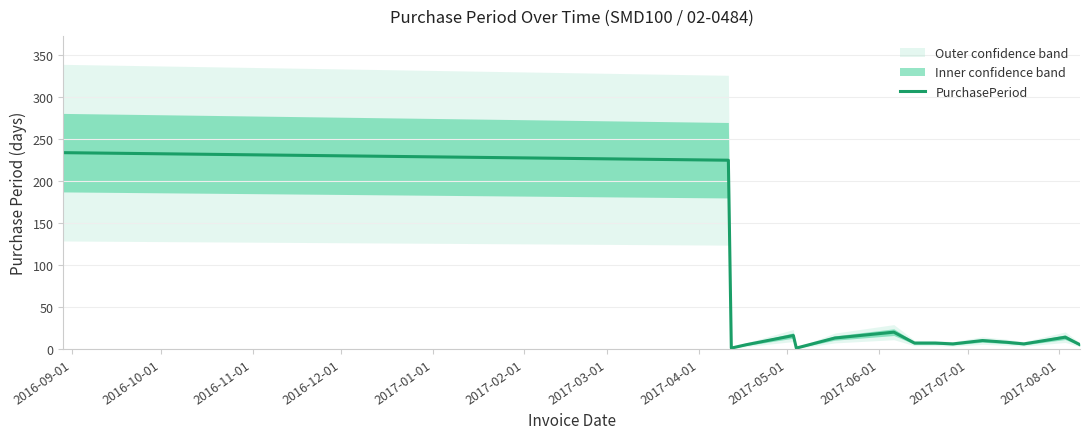

Does the chart display data point markers on the line(s)?

No